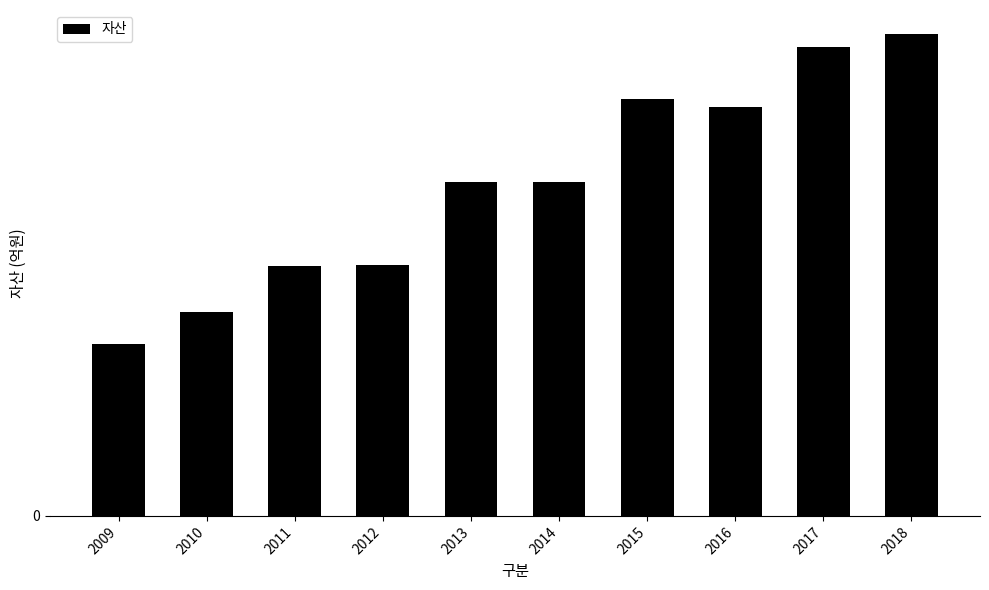

Does the chart contain any negative values?

No